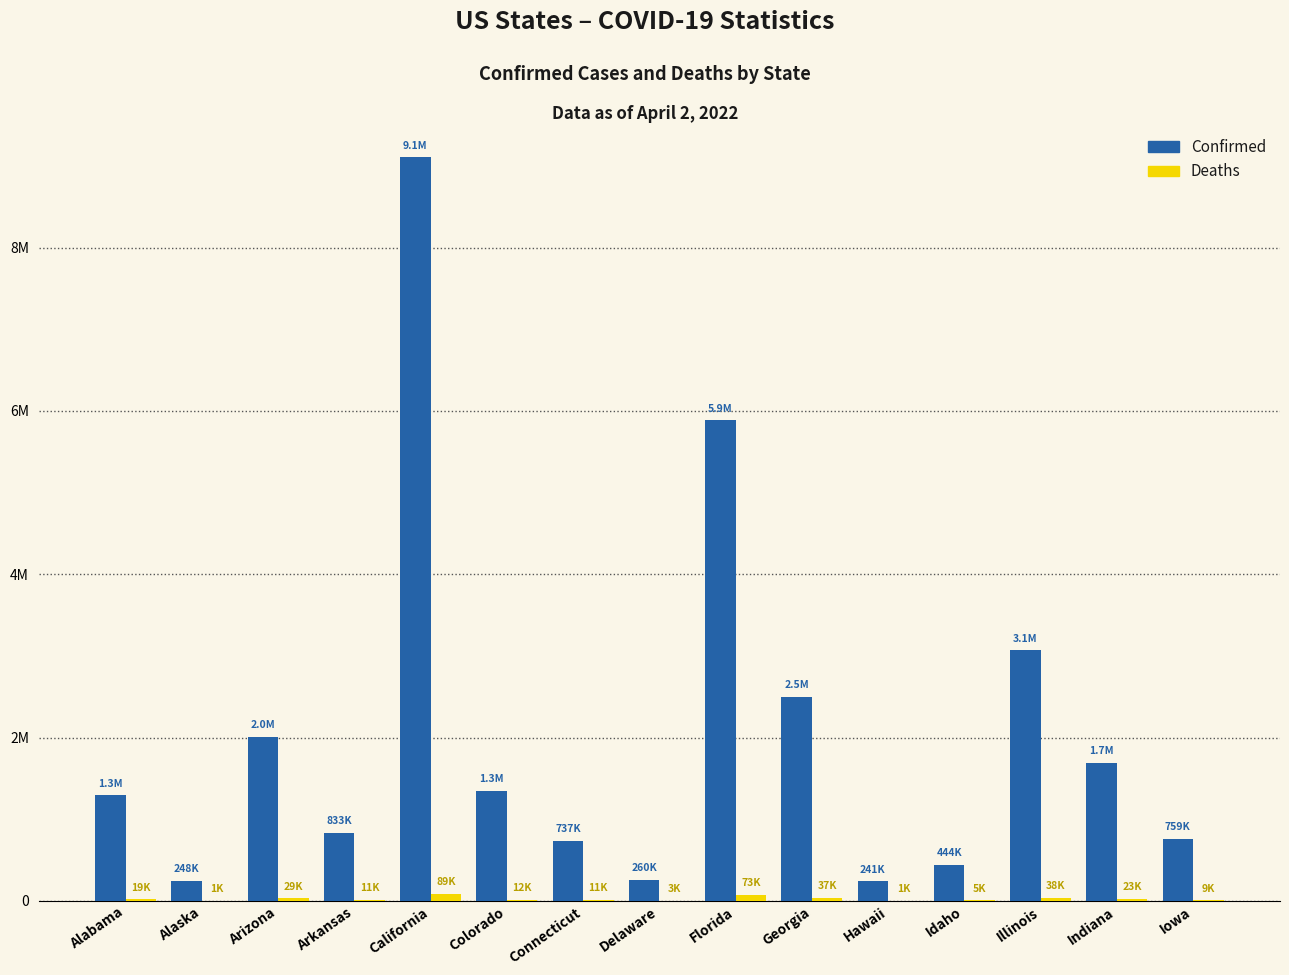

True or false: Confirmed has a value of 444242 at Alaska.

False